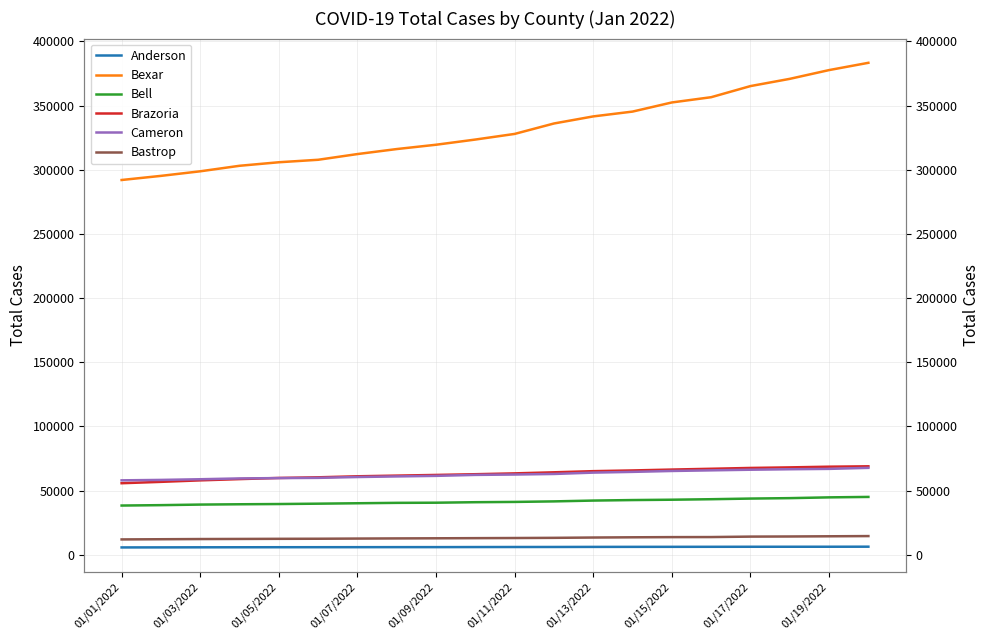

Is the value of Cameron at 01/17/2022 greater than the value of Bexar at 01/11/2022?

No